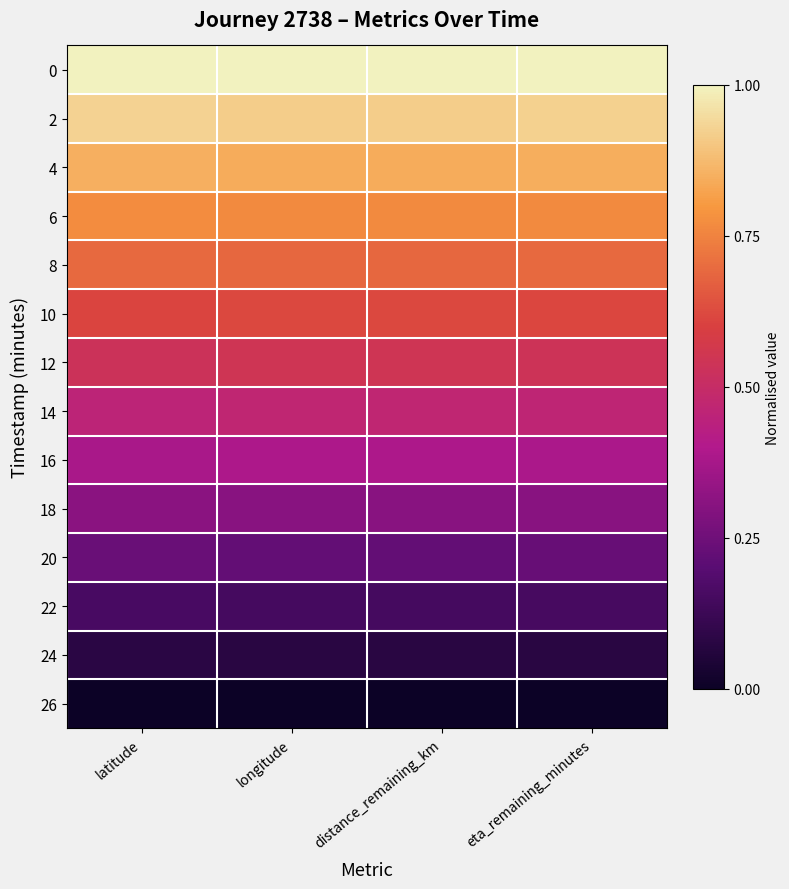

At how many categories does at least one series exceed 0?

4